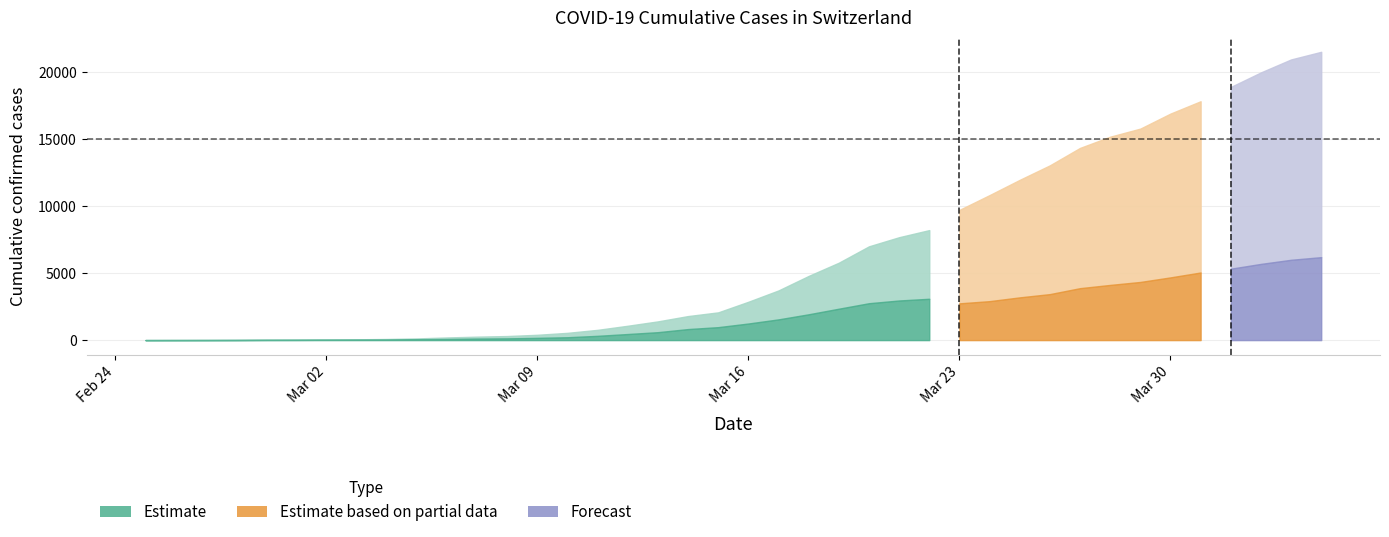

How many lines are shown in the chart?

6